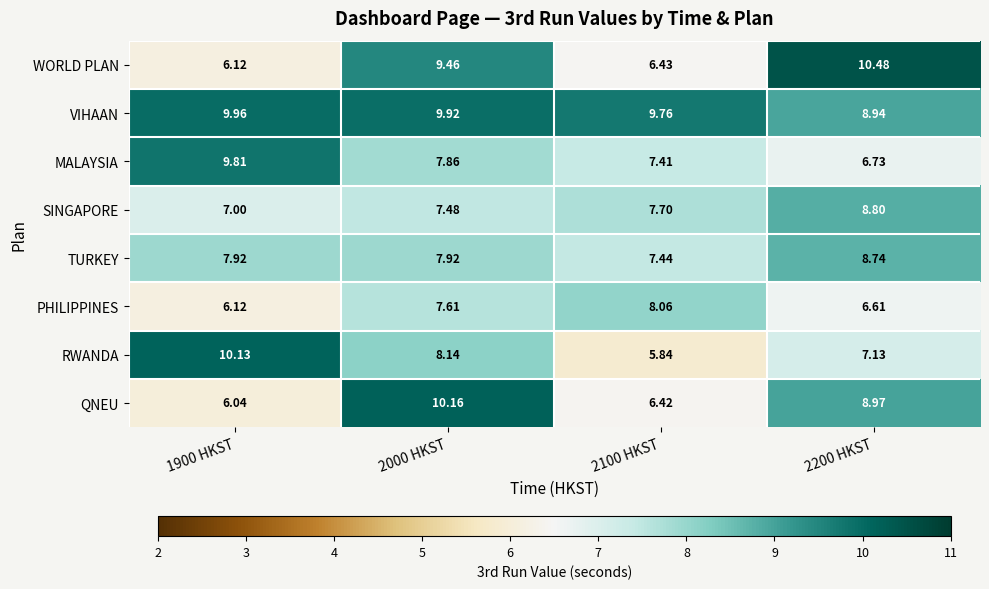

Which series has the largest total across all categories?

VIHAAN